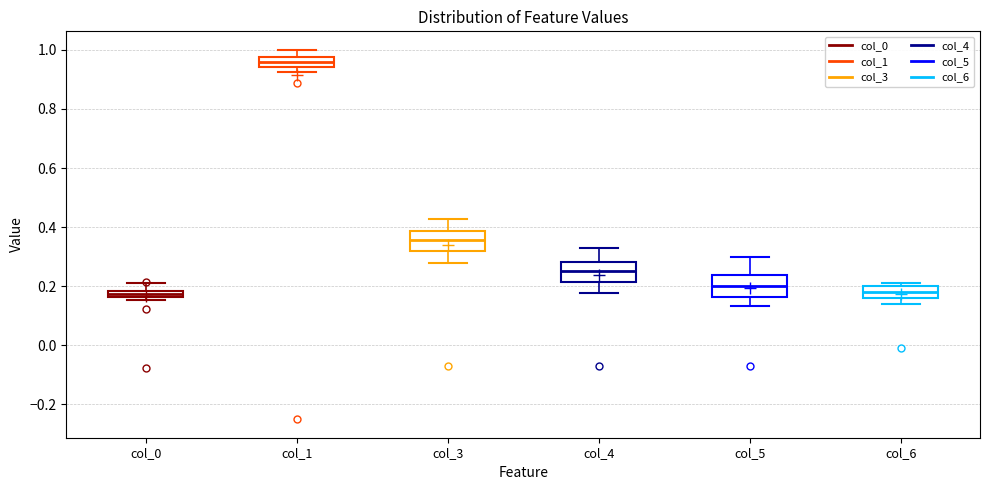

Which box has the highest median line?

col_1